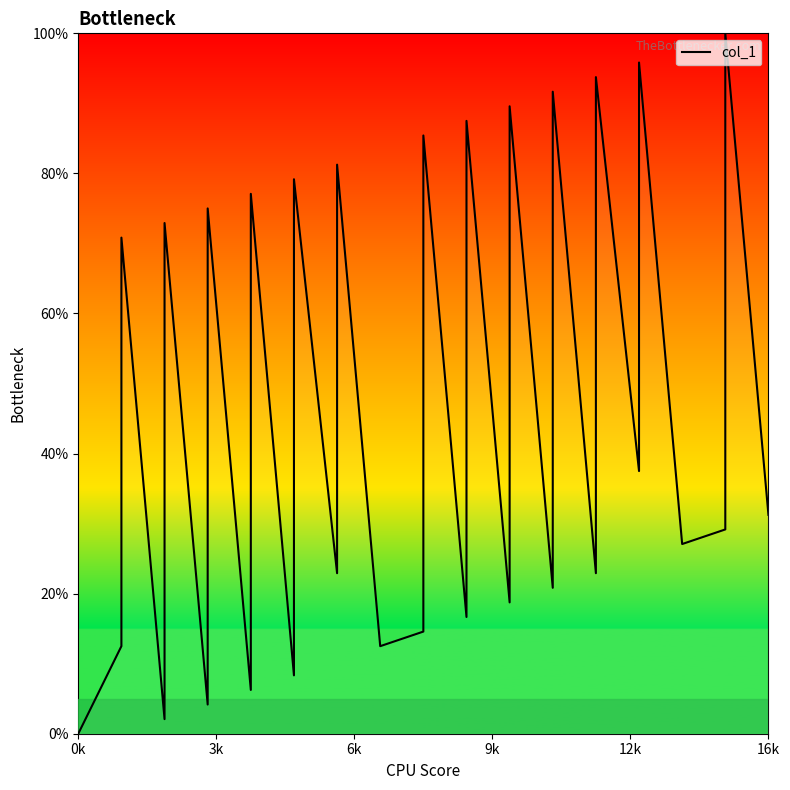

How many lines are shown in the chart?

1